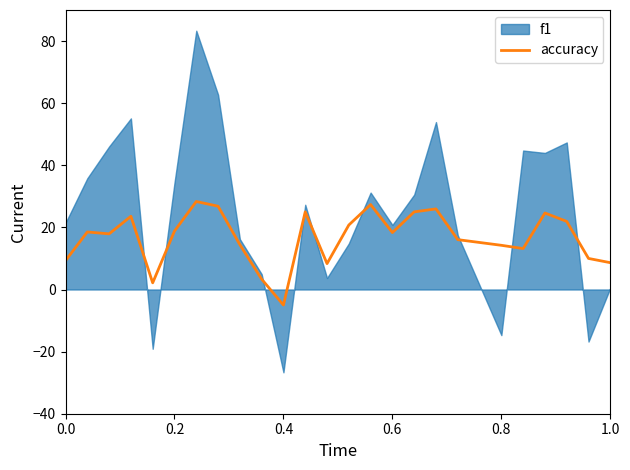

What is the minimum value for accuracy?

-5.0